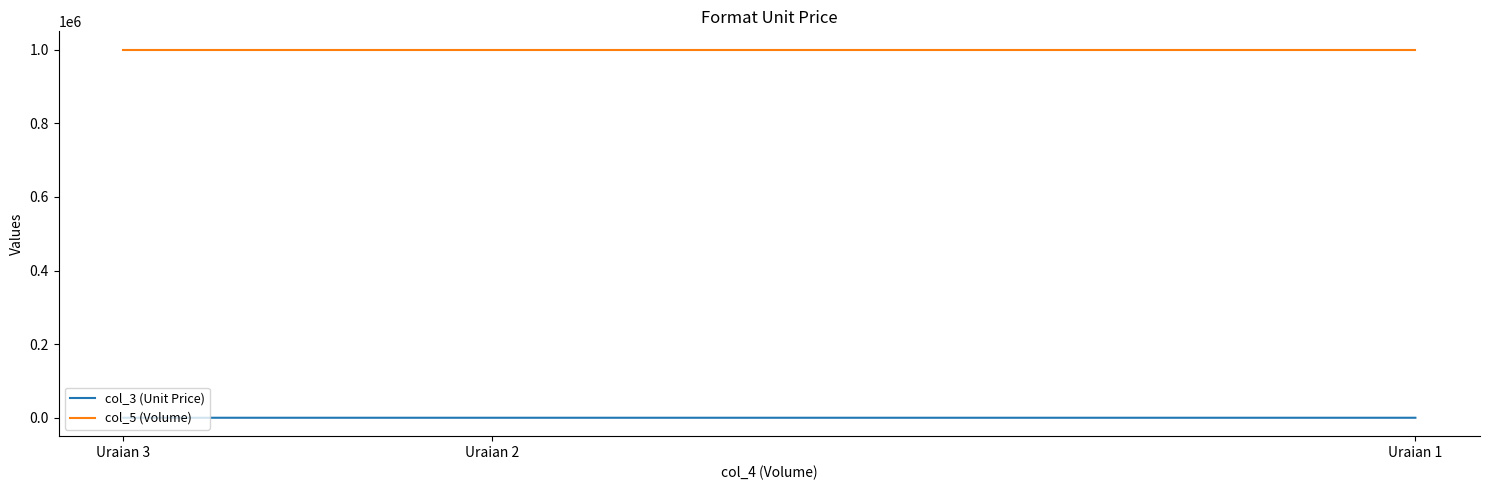

Rank the series at Uraian 1 from lowest to highest value.

col_3 (Unit Price), col_5 (Volume)